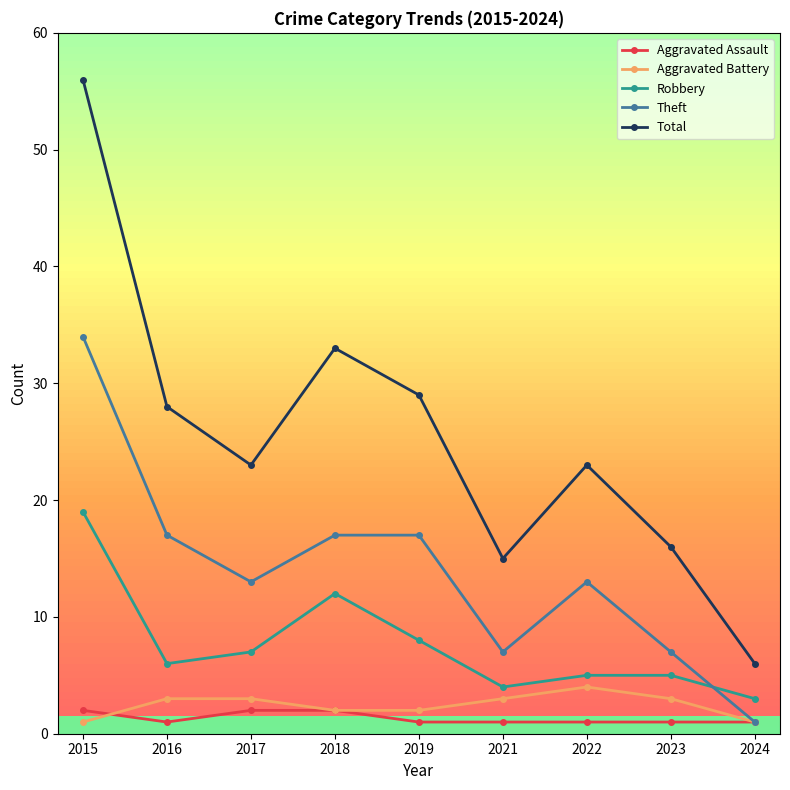

The value of Theft at 2018 is 17. True or false?

True